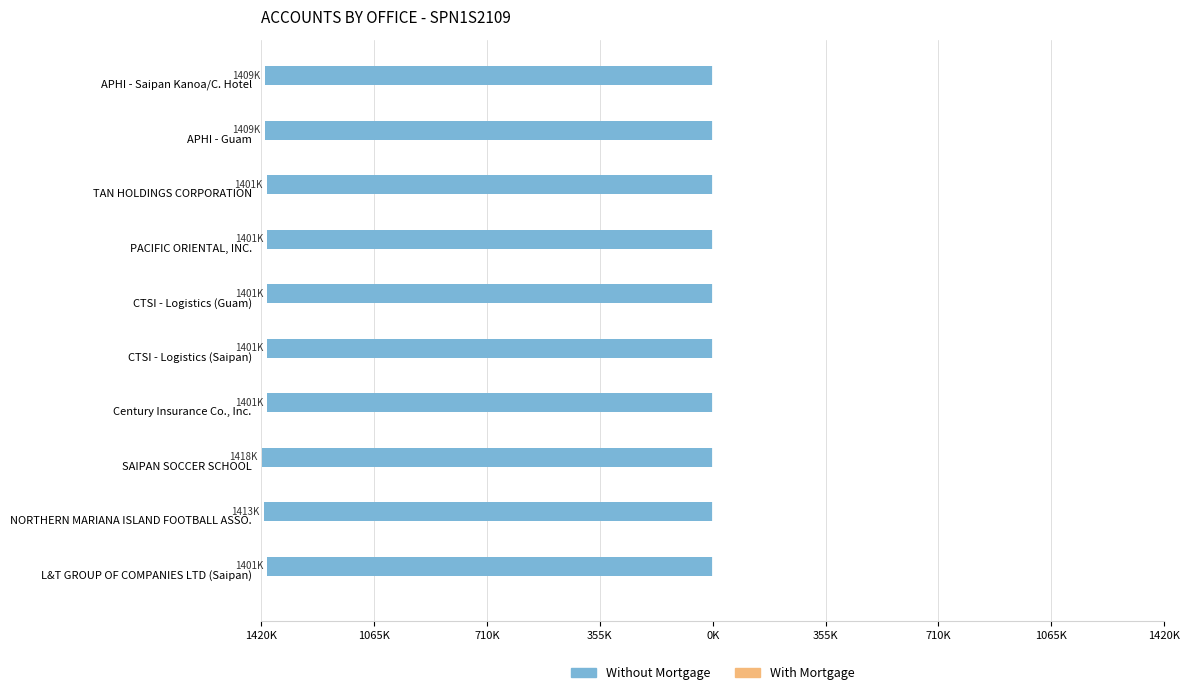

Does the chart contain any negative values?

Yes